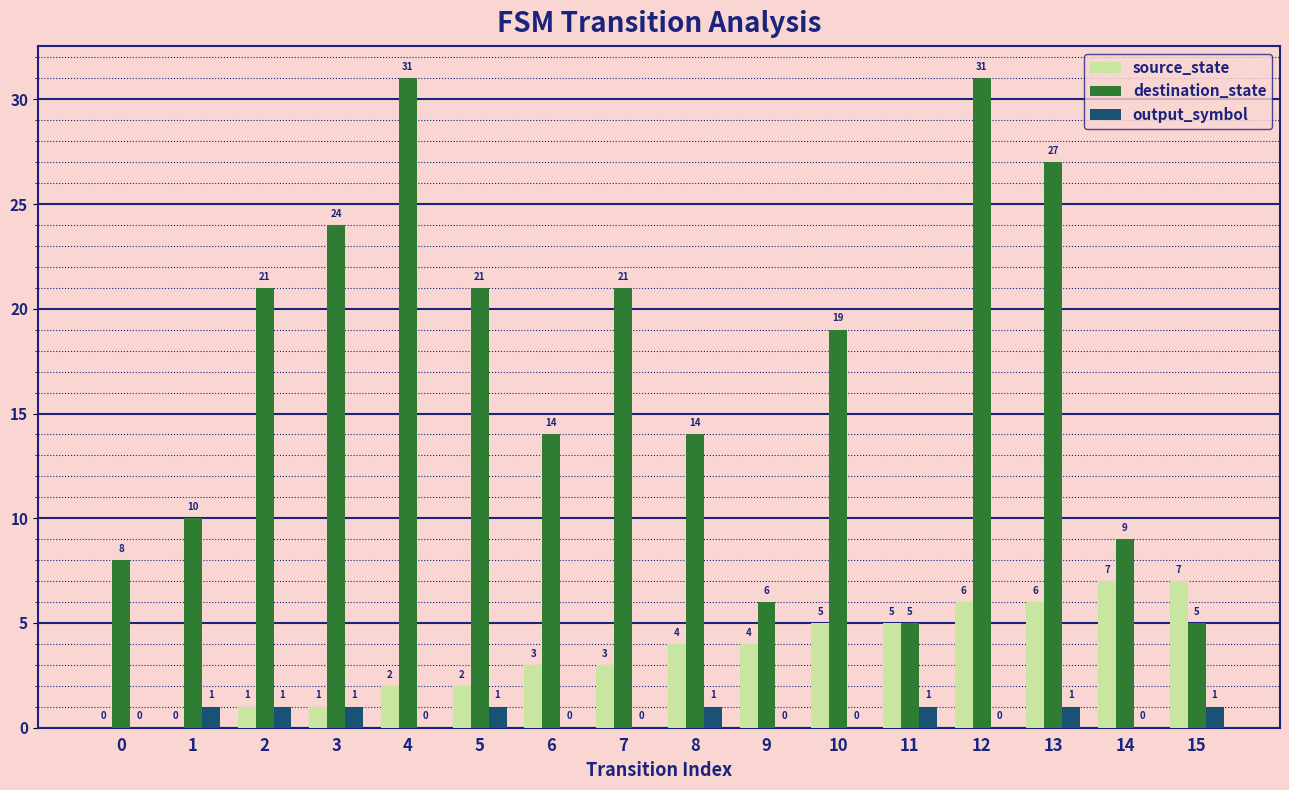

The value of output_symbol at 3 is 1. True or false?

True